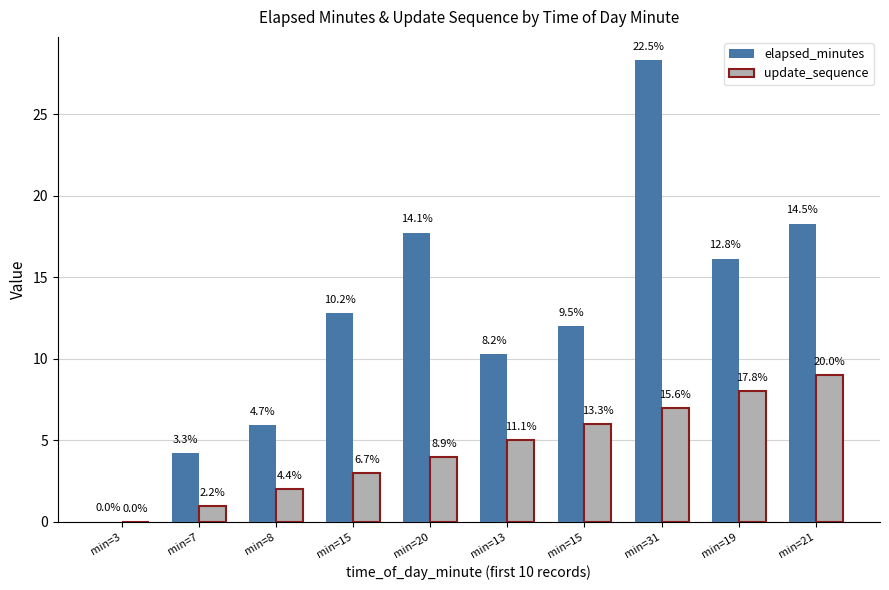

What are all the series names shown in the legend?

elapsed_minutes, update_sequence